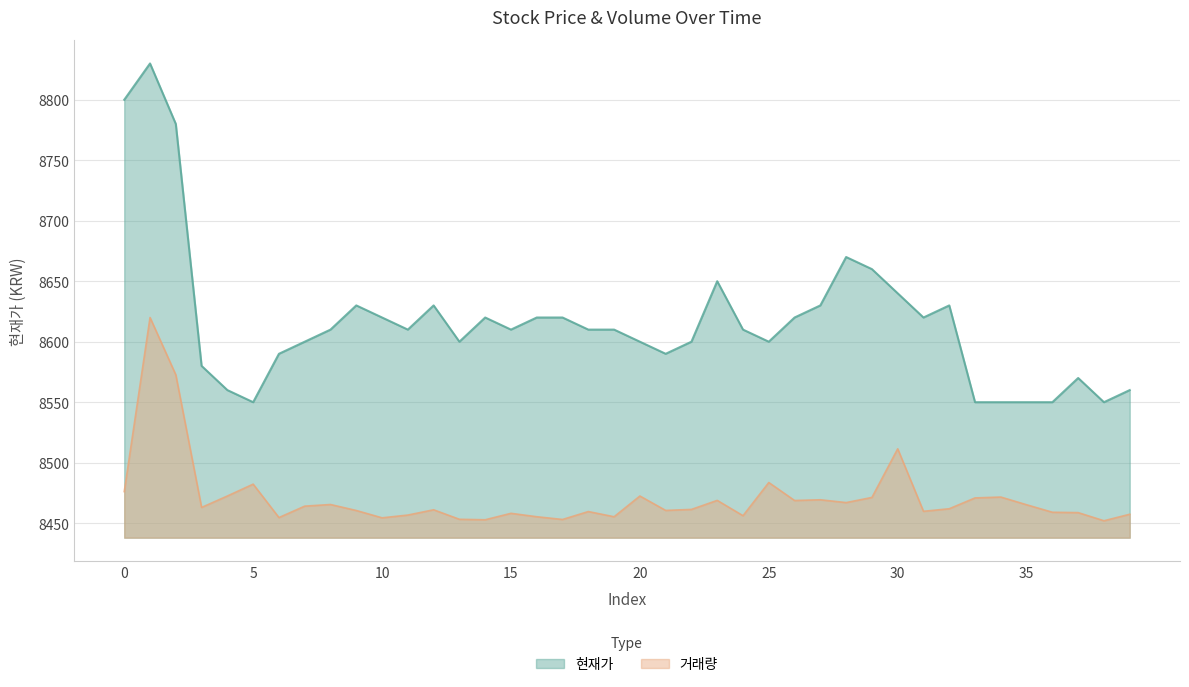

What is the value of the 거래량 point at the 9th from the left?

8465.4